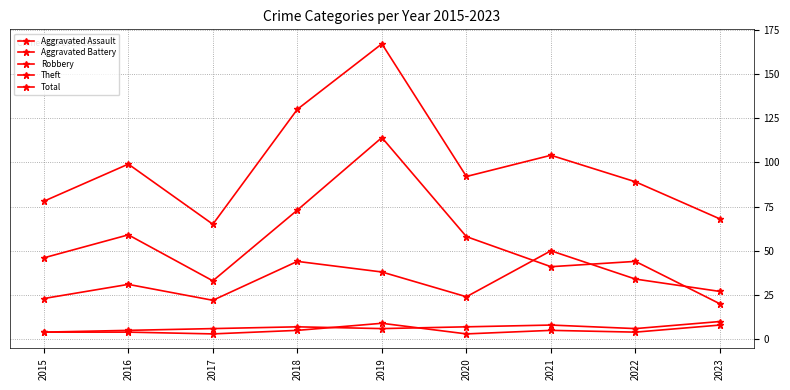

How many lines are shown in the chart?

5